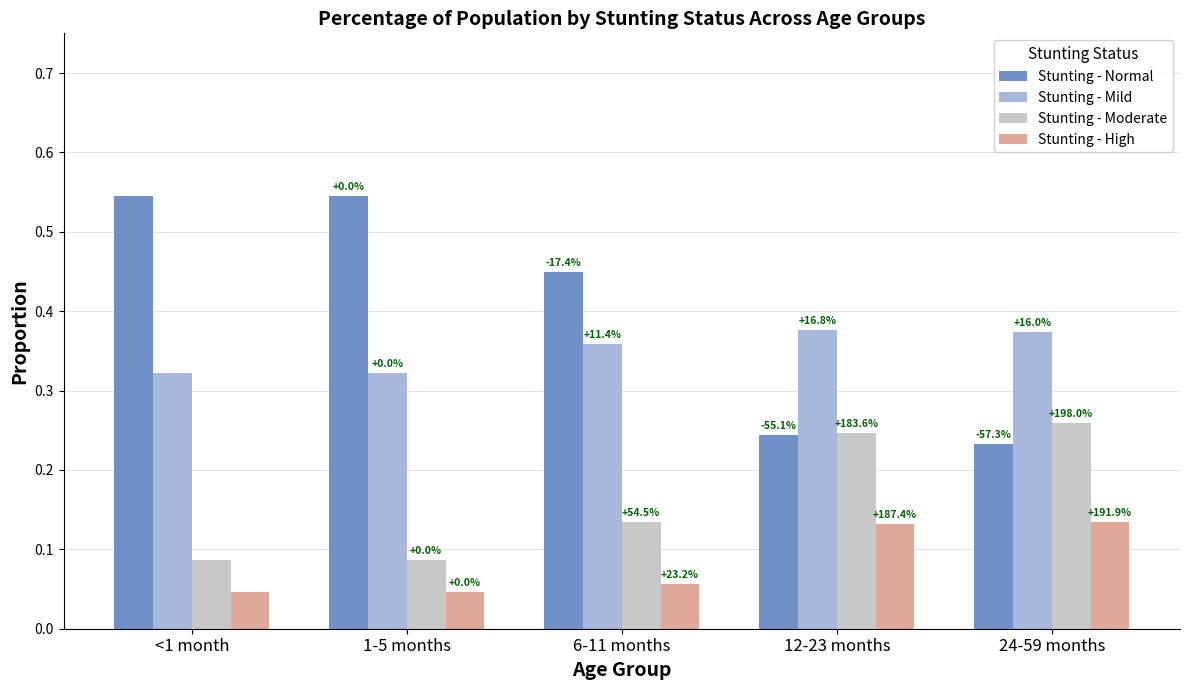

What is the sum of the Stunting - Moderate values at 1-5 months and 12-23 months?

0.3